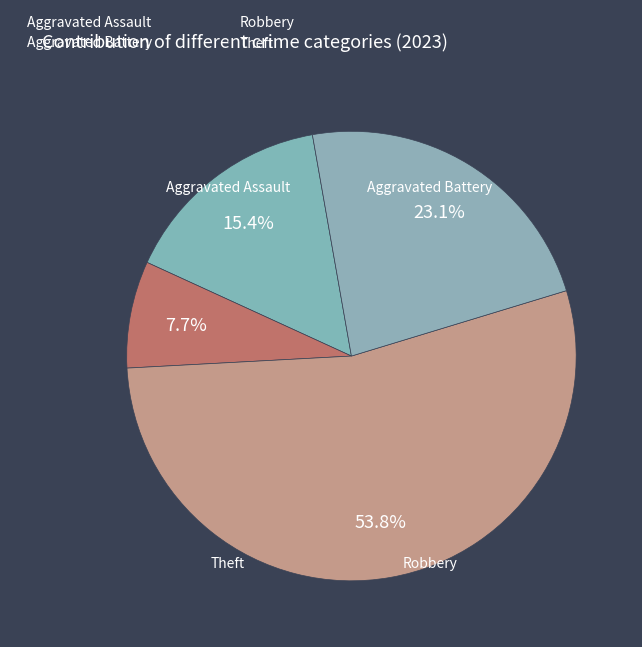

To the nearest percent, what portion does Robbery represent?

54%